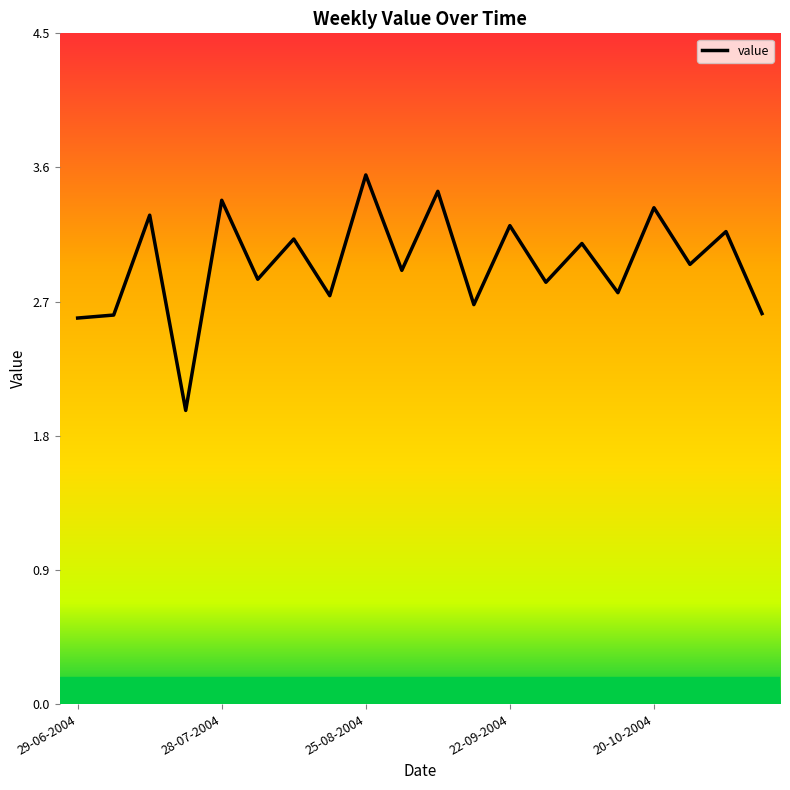

What is the difference between the maximum and minimum values?

1.6